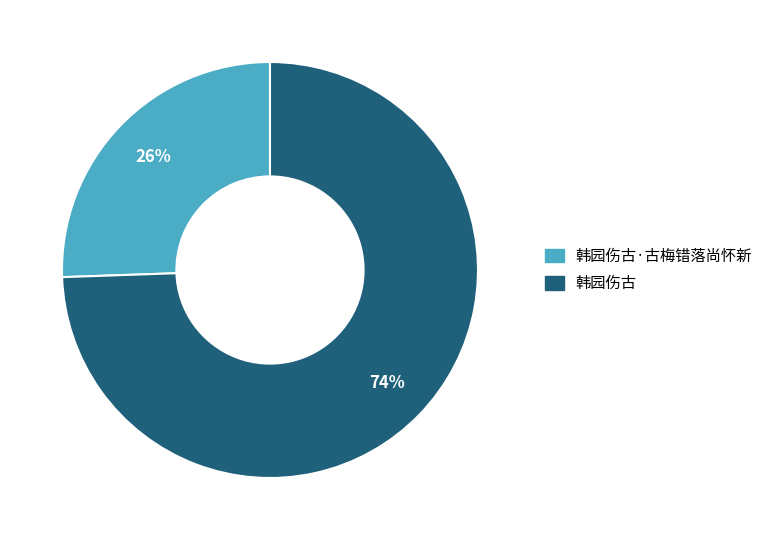

To the nearest percent, what portion does 韩园伤古·古梅错落尚怀新 represent?

26%